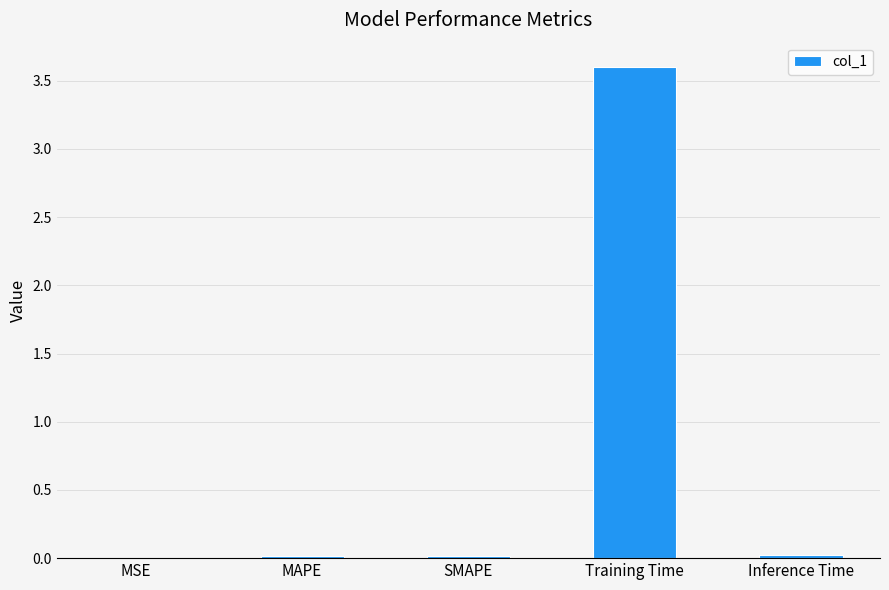

Is it true that the value at Training Time is 3.6?

True